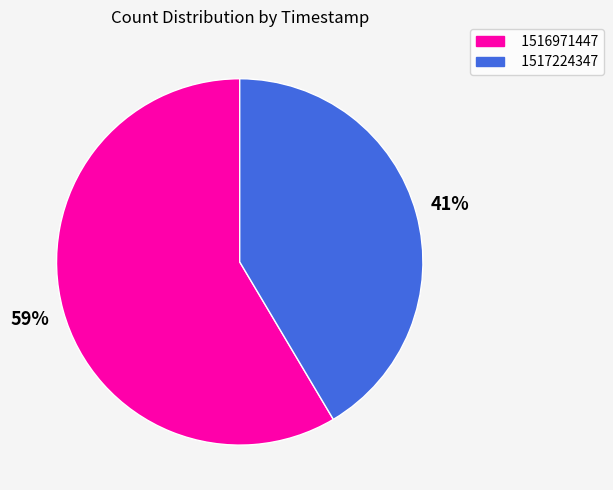

Which category has the biggest portion of the pie?

1516971447